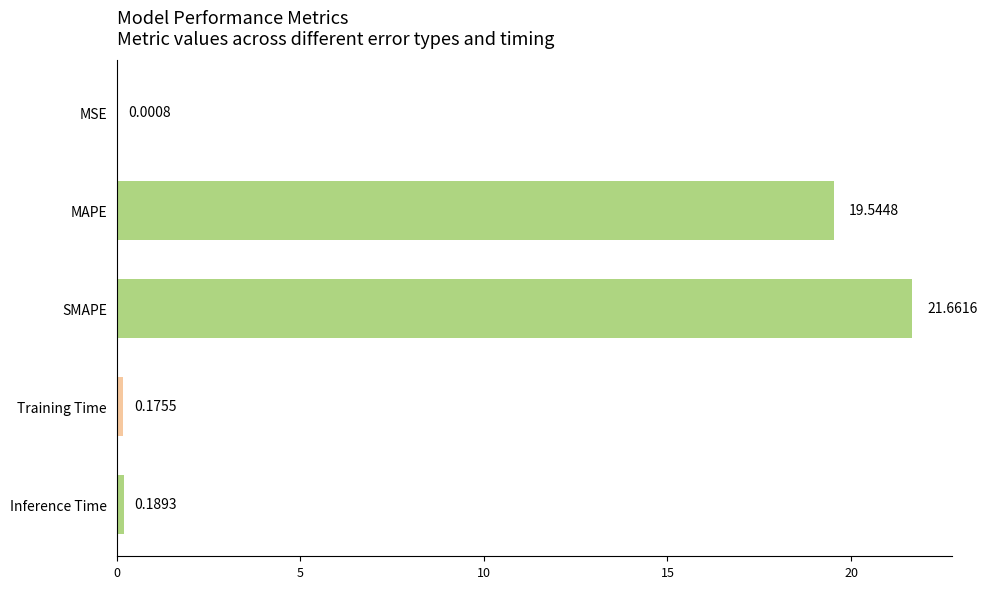

Which category has the highest value across all series?

SMAPE